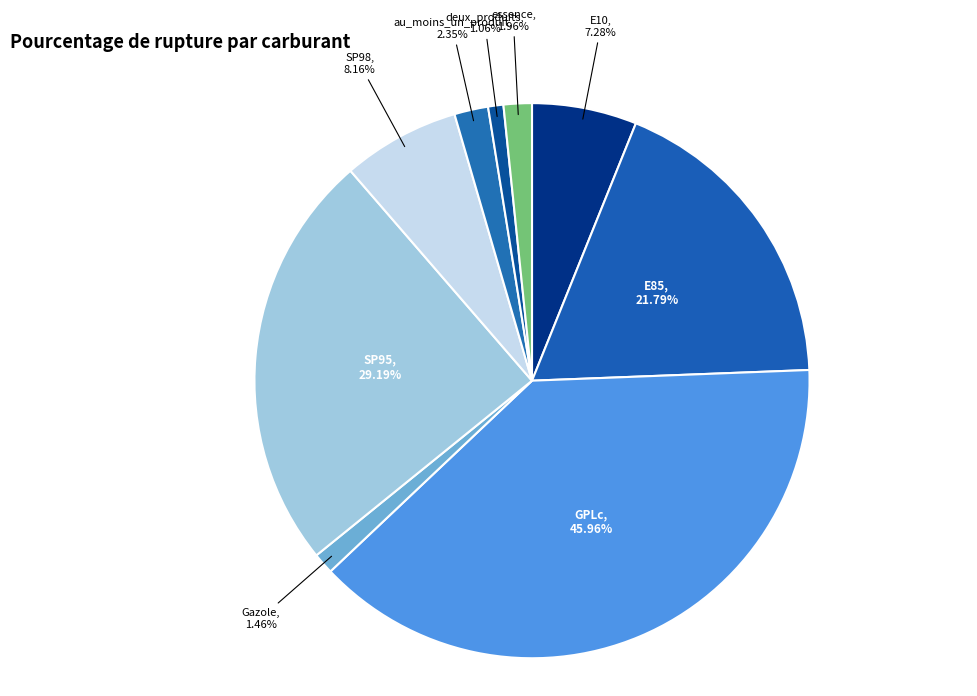

Does E10 represent more than half of the total?

No